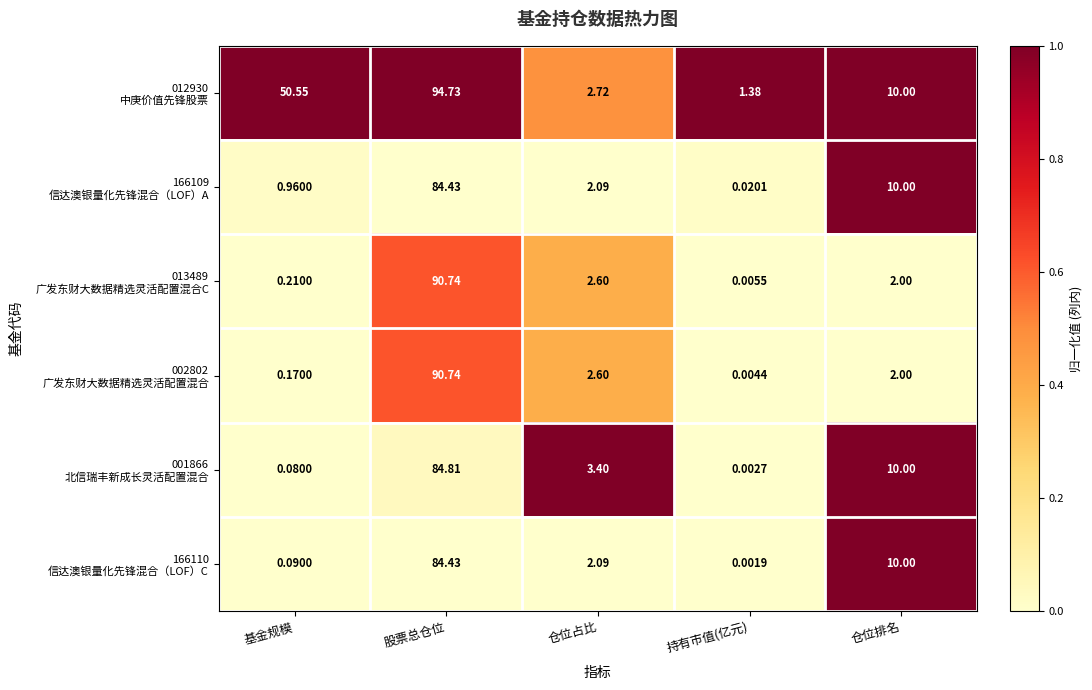

At which category is the sum across all series the highest?

股票总仓位